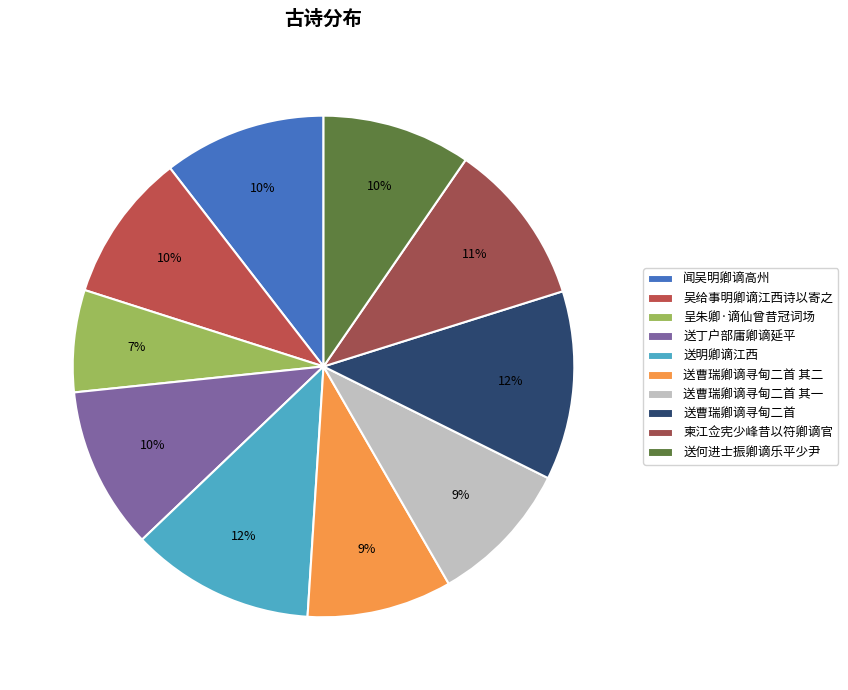

To the nearest percent, what is the difference between the 柬江佥宪少峰昔以符卿谪官 and 送曹瑞卿谪寻甸二首 其二 slice percentages?

1%